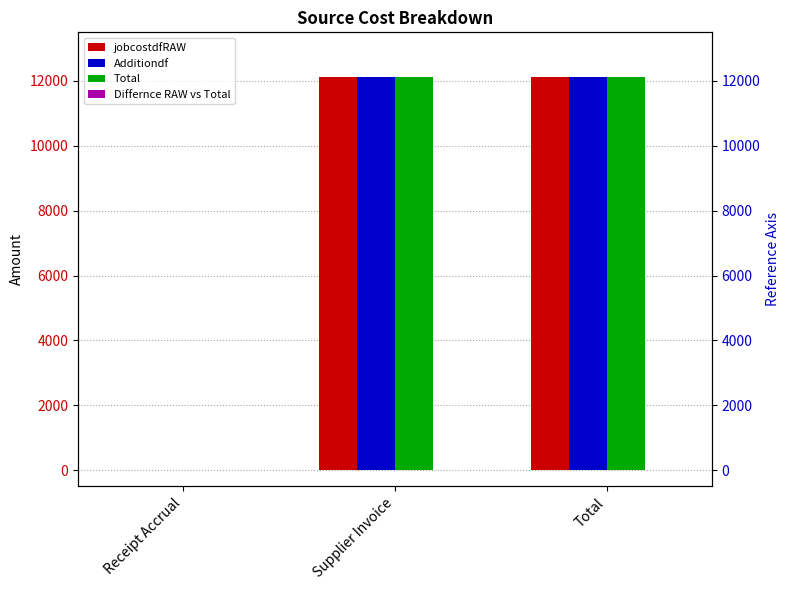

Rank the categories by Additiondf value from lowest to highest.

Receipt Accrual, Supplier Invoice, Total